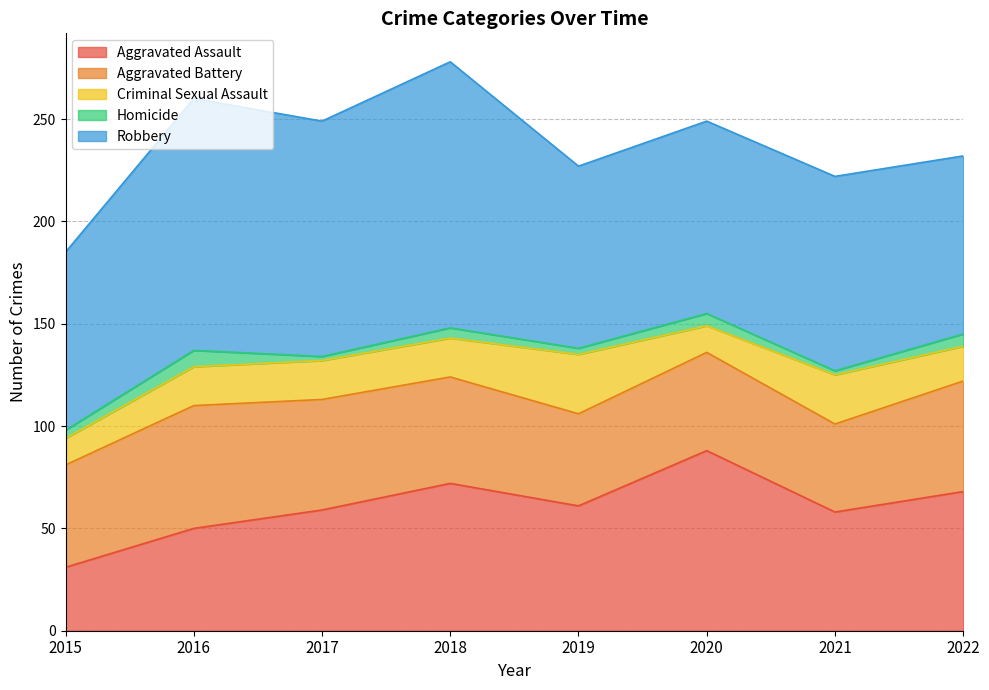

The value of Aggravated Battery at 2017 is 24. True or false?

False